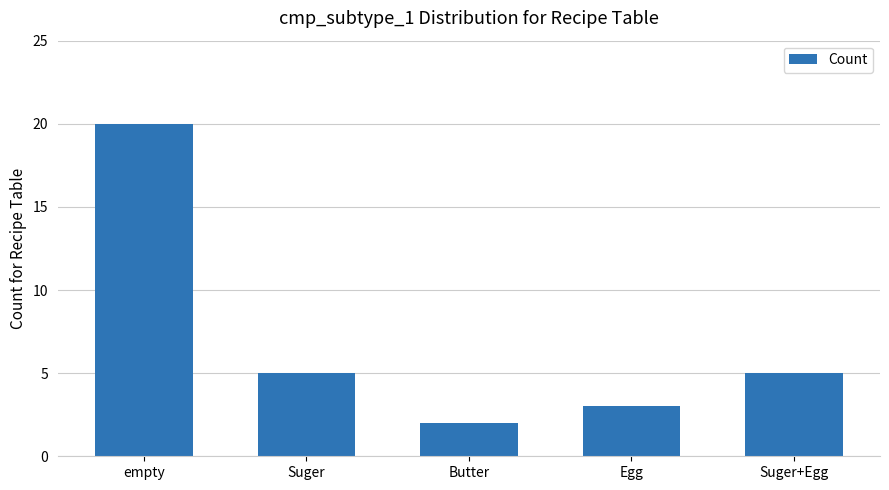

What is the label of the 4th bar from the left?

Egg